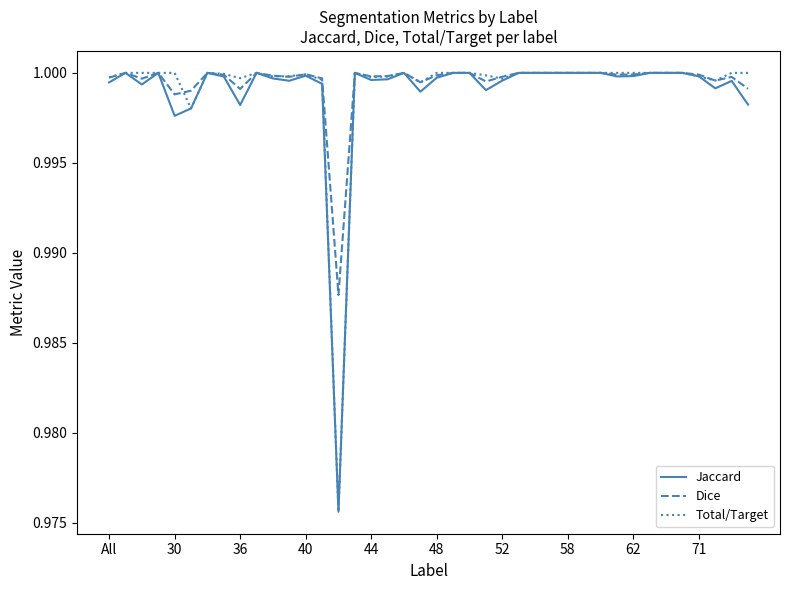

What is the sum of all Total/Target values?

40.0